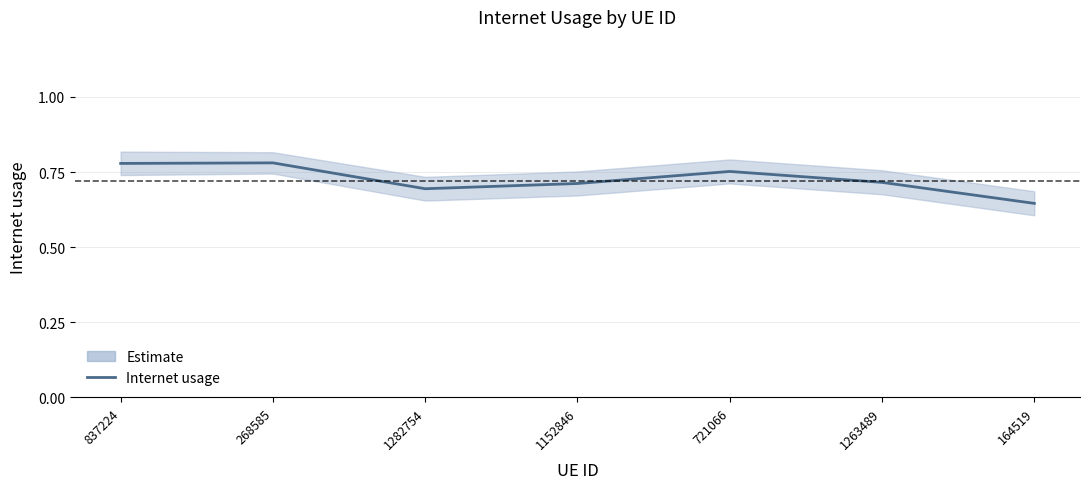

The chart shows a value of 0.8 at 721066. True or false?

True